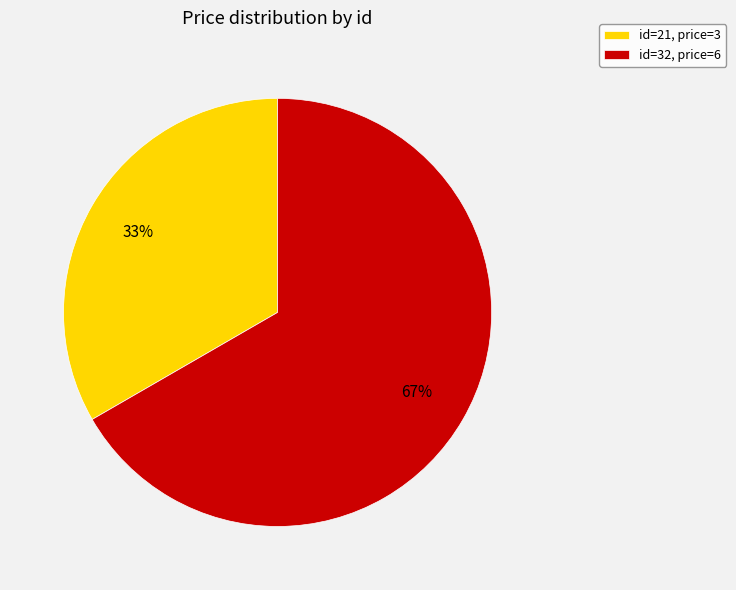

How many slices are in this pie chart?

2